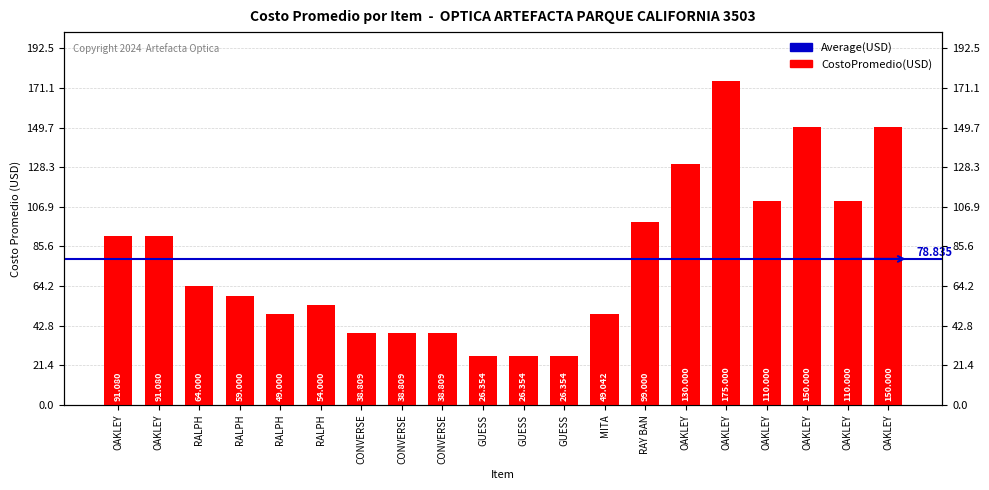

What is the difference between the maximum and minimum values?

148.6